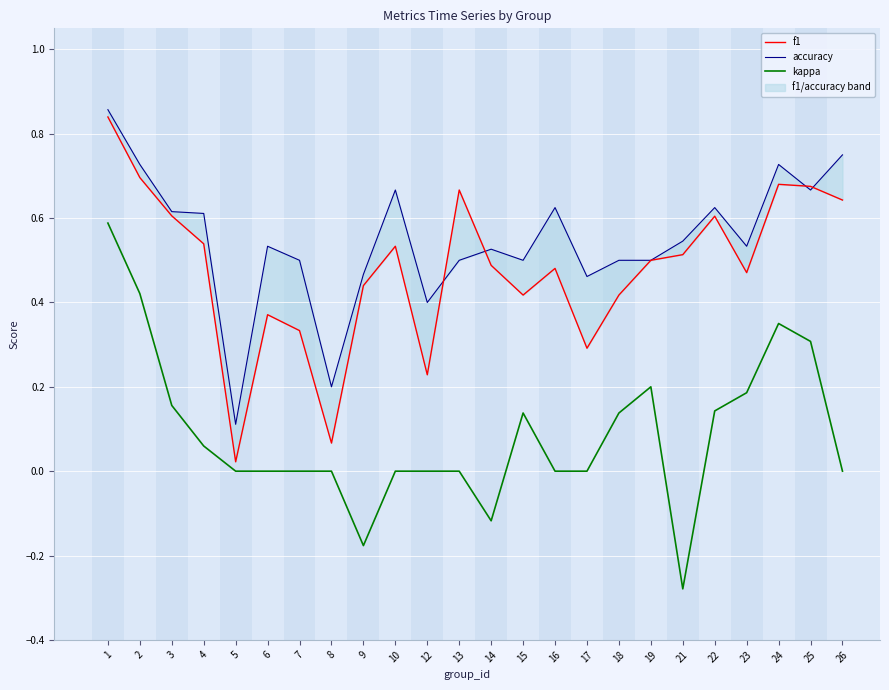

Reading right to left, list all the values displayed in this chart.

f1: 26=0.6	25=0.7	24=0.7	23=0.5	22=0.6	21=0.5	19=0.5	18=0.4	17=0.3	16=0.5	15=0.4	14=0.5	13=0.7	12=0.2	10=0.5	9=0.4	8=0.1	7=0.3	6=0.4	5=0.0	4=0.5	3=0.6	2=0.7	1=0.8
accuracy: 26=0.8	25=0.7	24=0.7	23=0.5	22=0.6	21=0.5	19=0.5	18=0.5	17=0.5	16=0.6	15=0.5	14=0.5	13=0.5	12=0.4	10=0.7	9=0.5	8=0.2	7=0.5	6=0.5	5=0.1	4=0.6	3=0.6	2=0.7	1=0.9
kappa: 26=0.0	25=0.3	24=0.4	23=0.2	22=0.1	21=-0.3	19=0.2	18=0.1	17=0.0	16=0.0	15=0.1	14=-0.1	13=0.0	12=0.0	10=0.0	9=-0.2	8=0.0	7=0.0	6=0.0	5=0.0	4=0.1	3=0.2	2=0.4	1=0.6